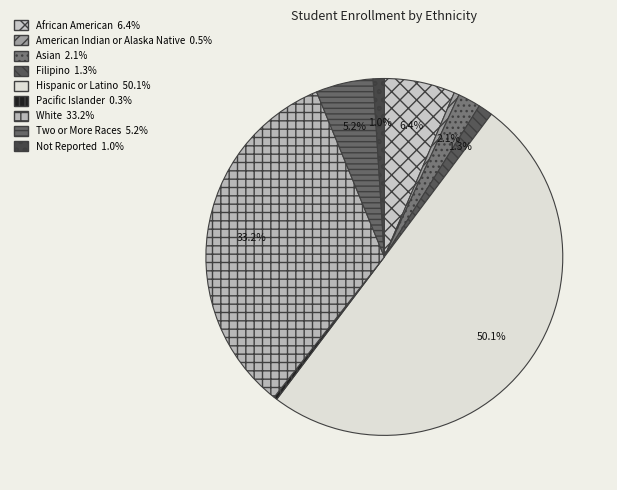

Approximately how many times larger is the value at American Indian or Alaska Native compared to Filipino?

0.4